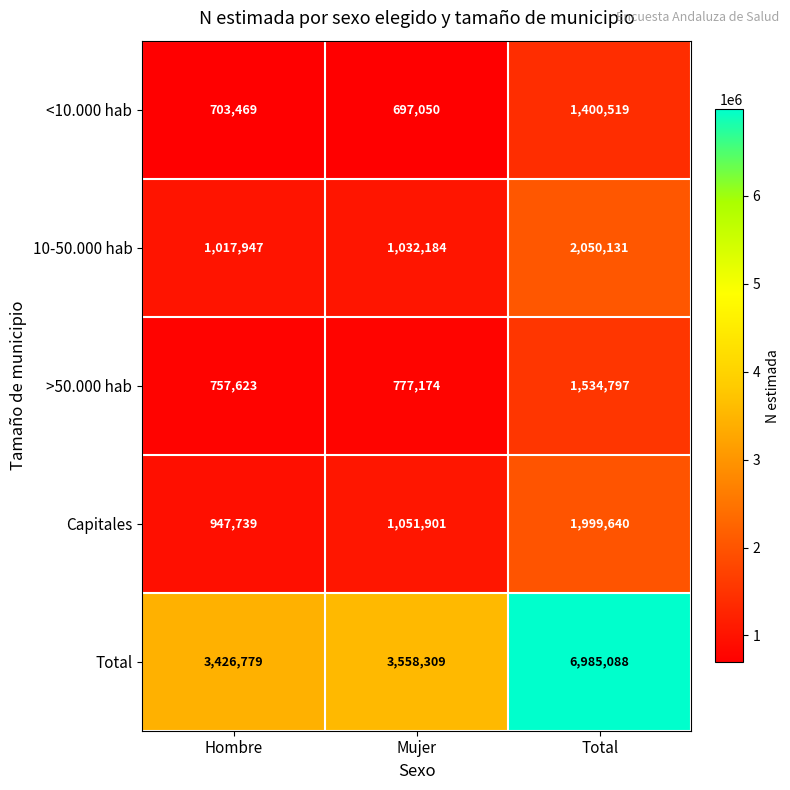

Is it true that Total equals 6985088 at Total?

True